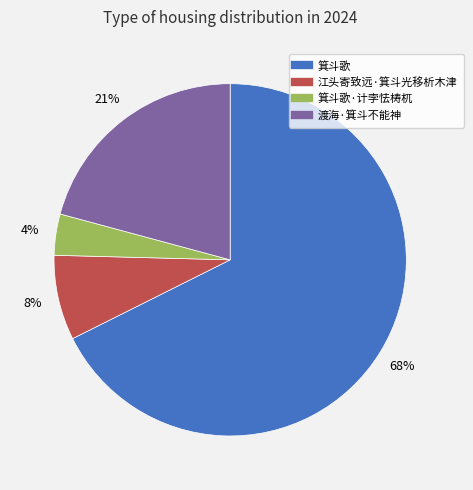

Is there a majority slice in this chart?

Yes